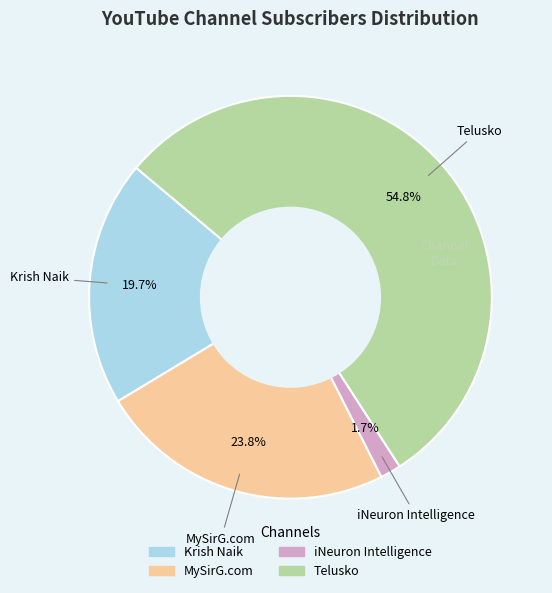

Rank the categories by value from lowest to highest.

iNeuron Intelligence, Krish Naik, MySirG.com, Telusko